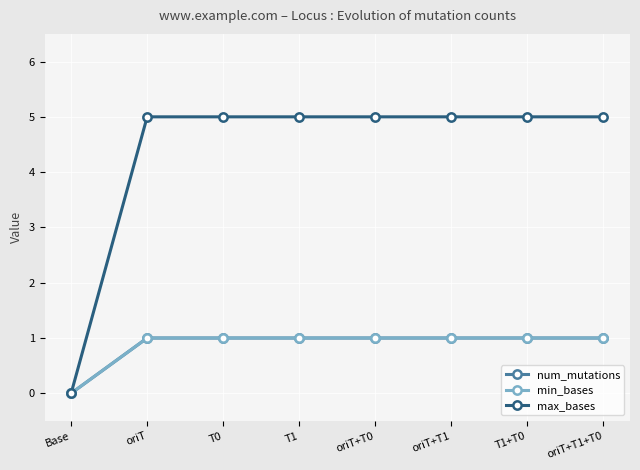

True or false: num_mutations and min_bases intersect in this chart.

False